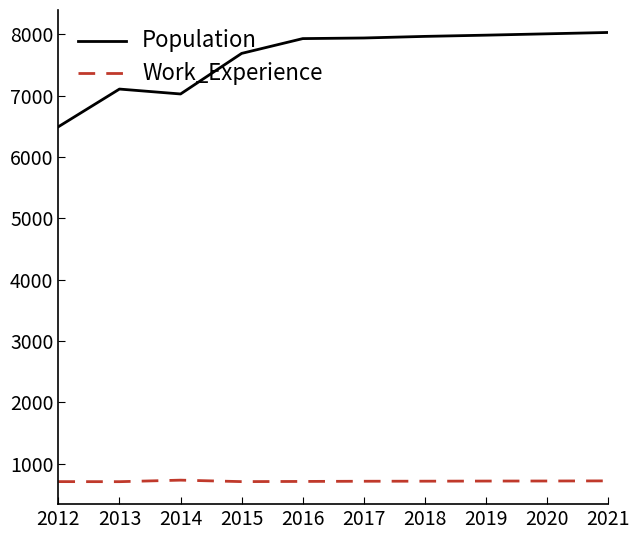

What is the difference between the highest and lowest values at 2018?

7245